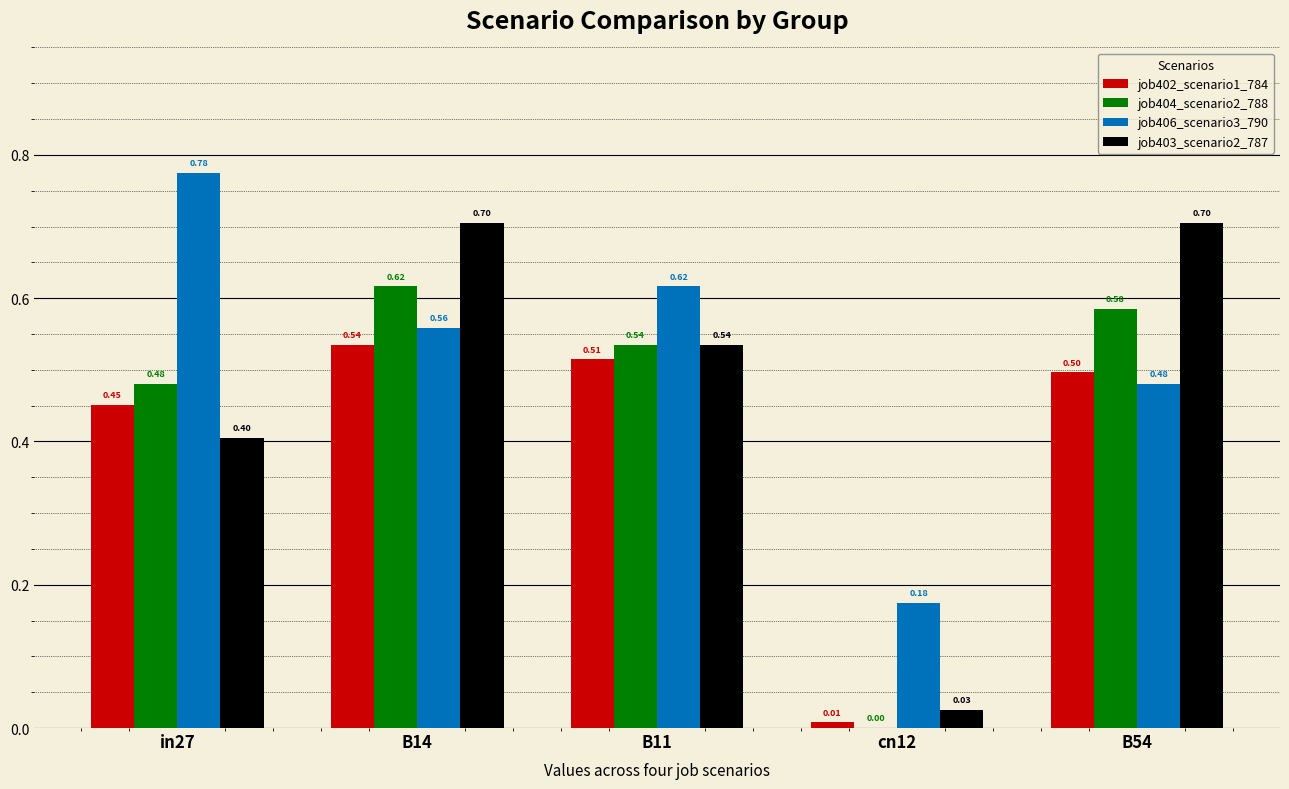

Which series has the largest range (max minus min)?

job403_scenario2_787